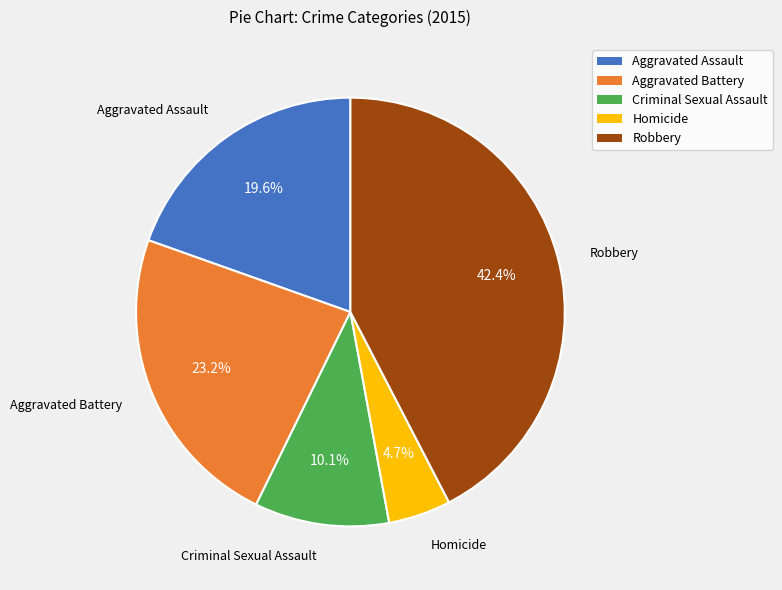

Does any single category account for the majority?

No